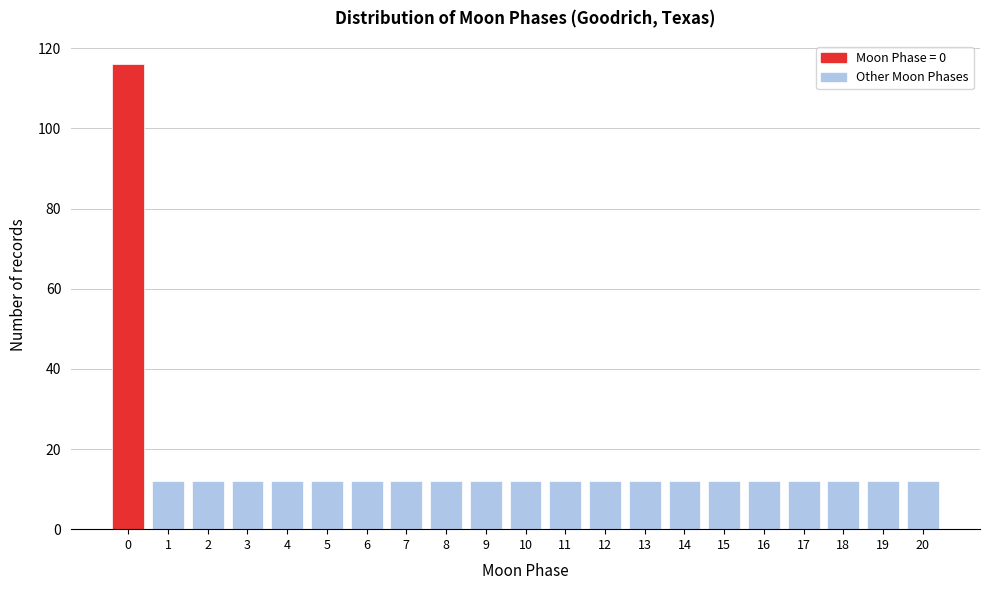

Reading right to left, transcribe all the data shown in this chart.

12	12	12	12	12	12	12	12	12	12	12	12	12	12	12	12	12	12	12	12	116